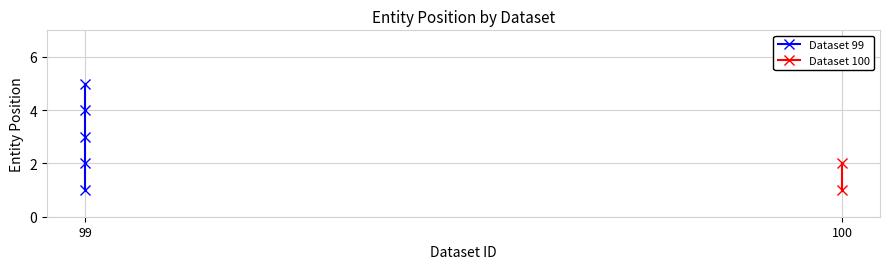

The chart shows a value of 1 at 99. True or false?

True